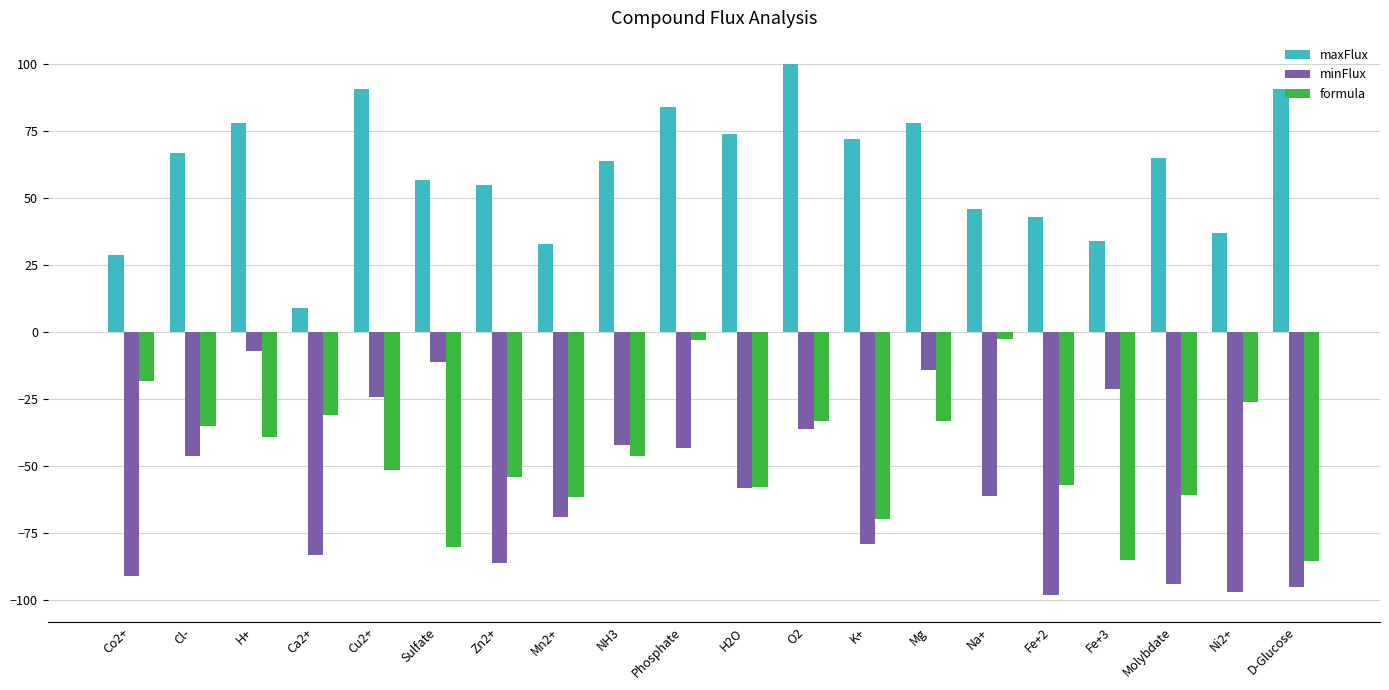

Between Ca2+ and O2, which series saw the biggest shift?

maxFlux